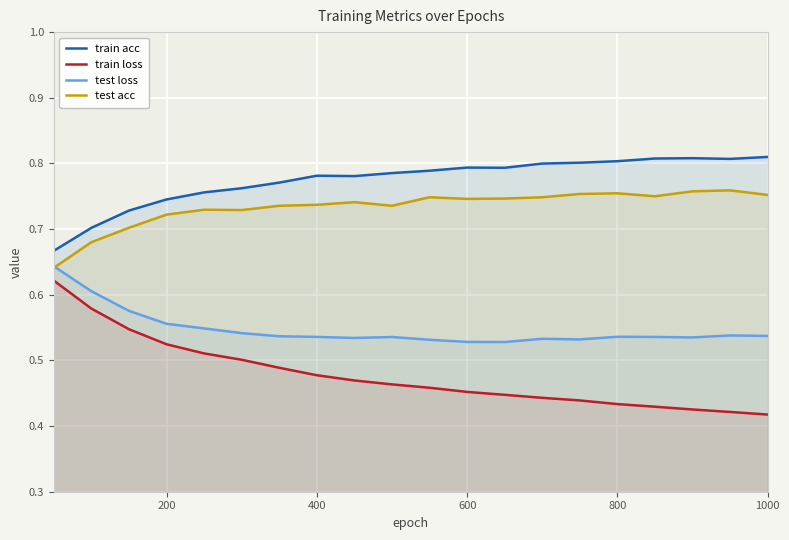

Which series has the widest spread of values?

train loss